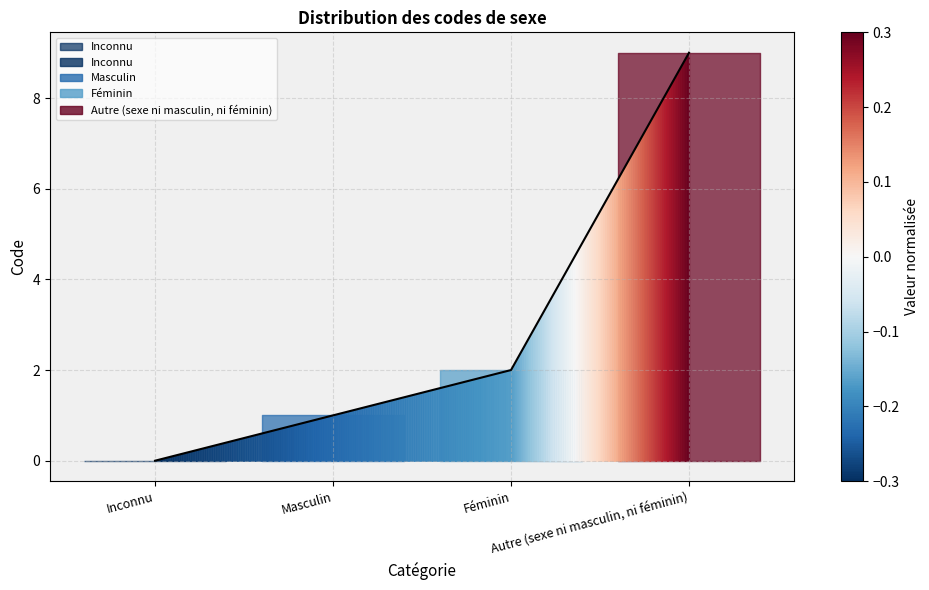

Which label corresponds to the smallest value in the chart?

Inconnu